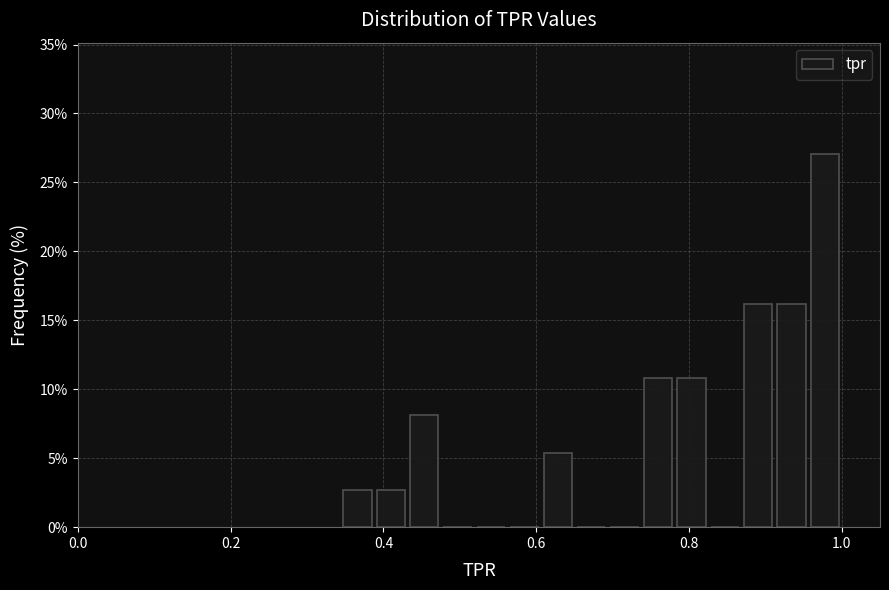

Around what value on the x-axis is the tallest bar? Give the approximate position of its centre, as read against the axis.

0.98